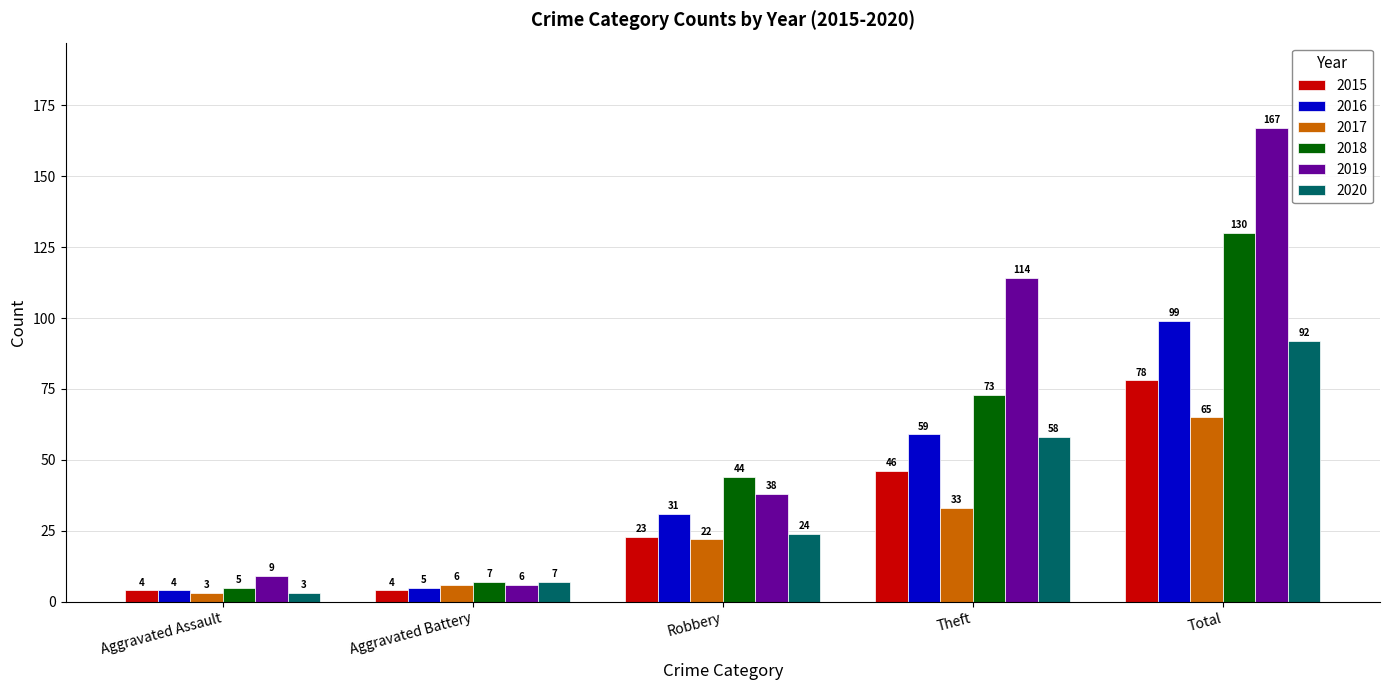

What is the sum of the 2020 values at Total and Theft?

150